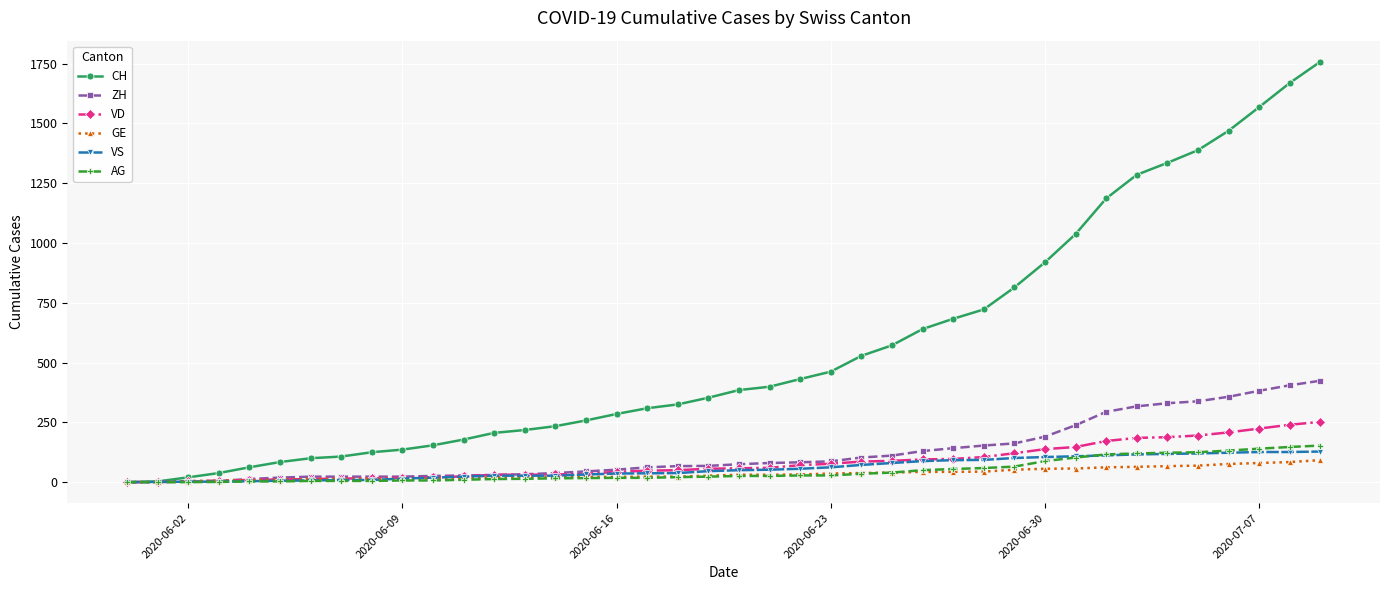

What is the maximum value shown in the chart?

1758